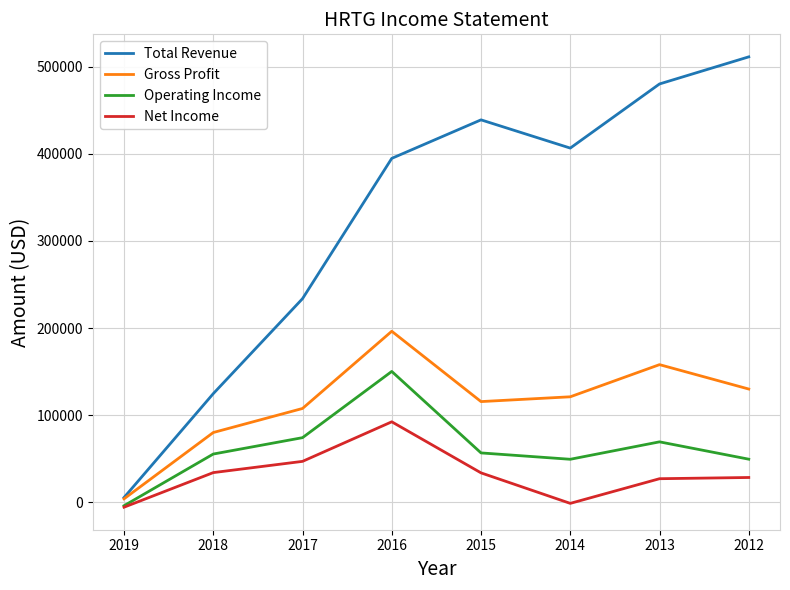

What are all the series names shown in the legend?

Total Revenue, Gross Profit, Operating Income, Net Income